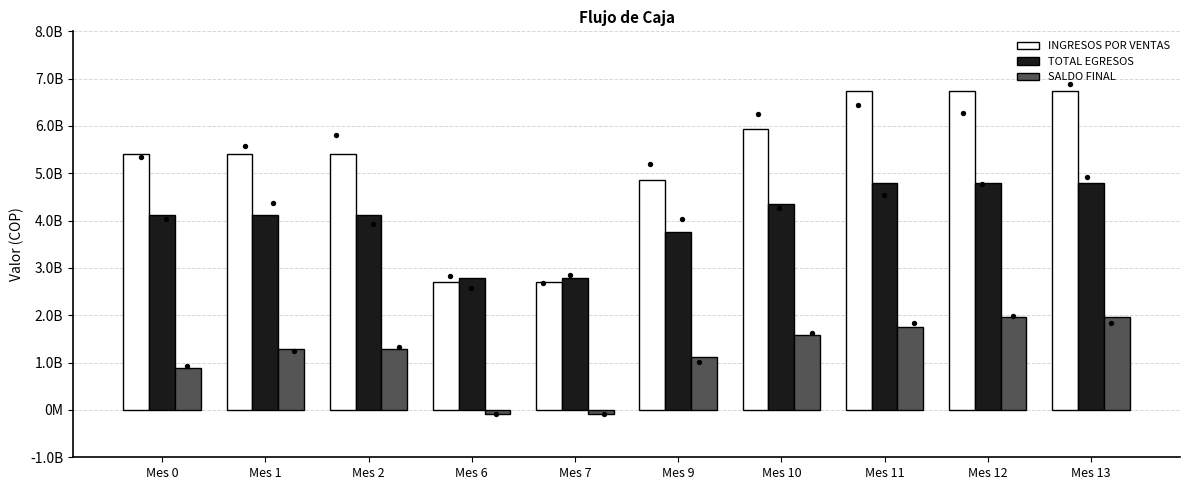

At how many categories does at least one series exceed 5229841680?

7